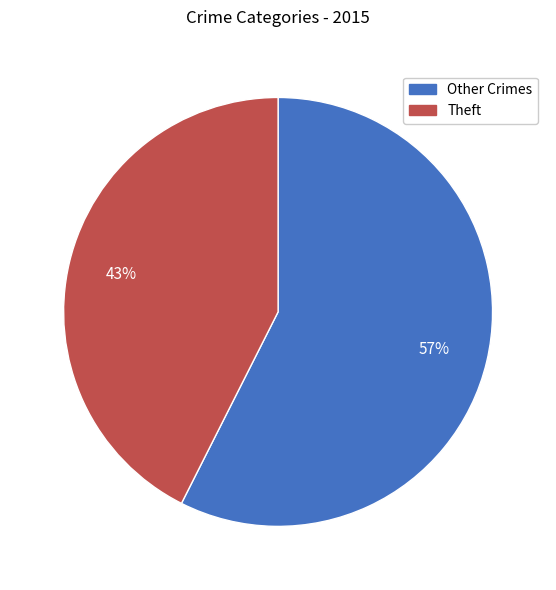

Is there any slice that represents more than half of the pie?

Yes